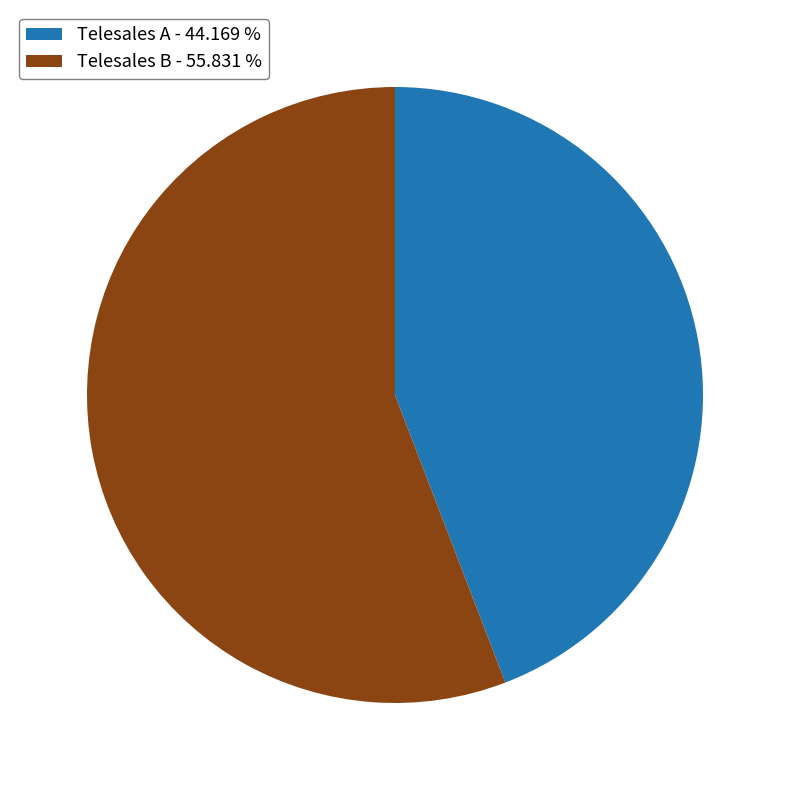

What is the majority slice?

Telesales B